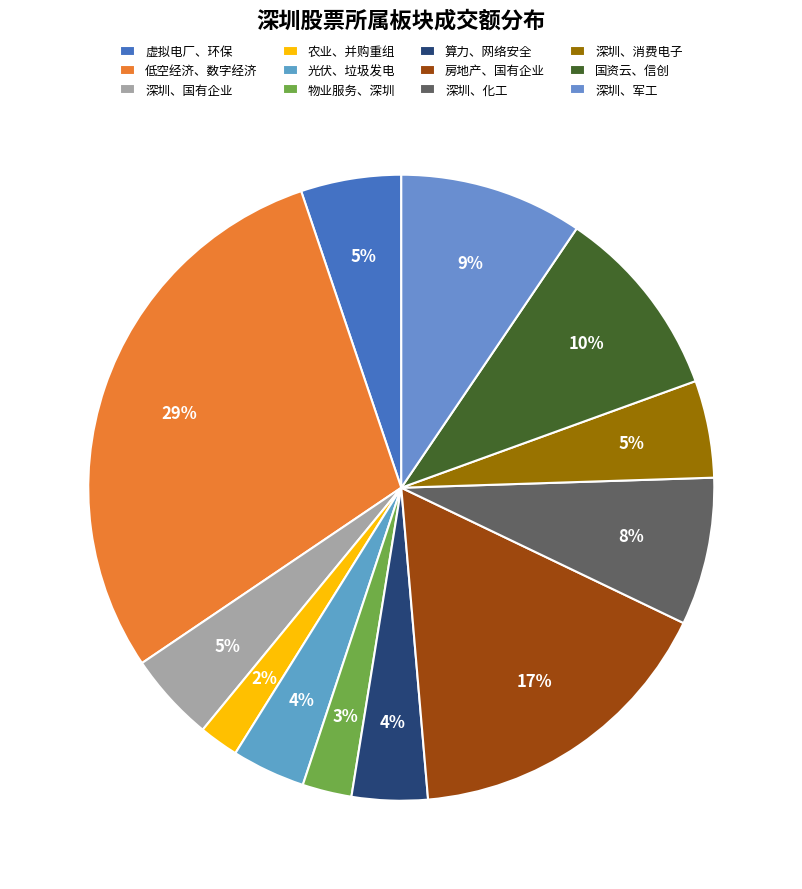

How many segments does this pie chart have?

12